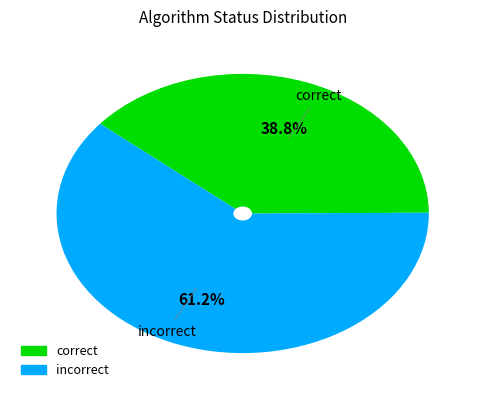

Is there a majority slice in this chart?

Yes